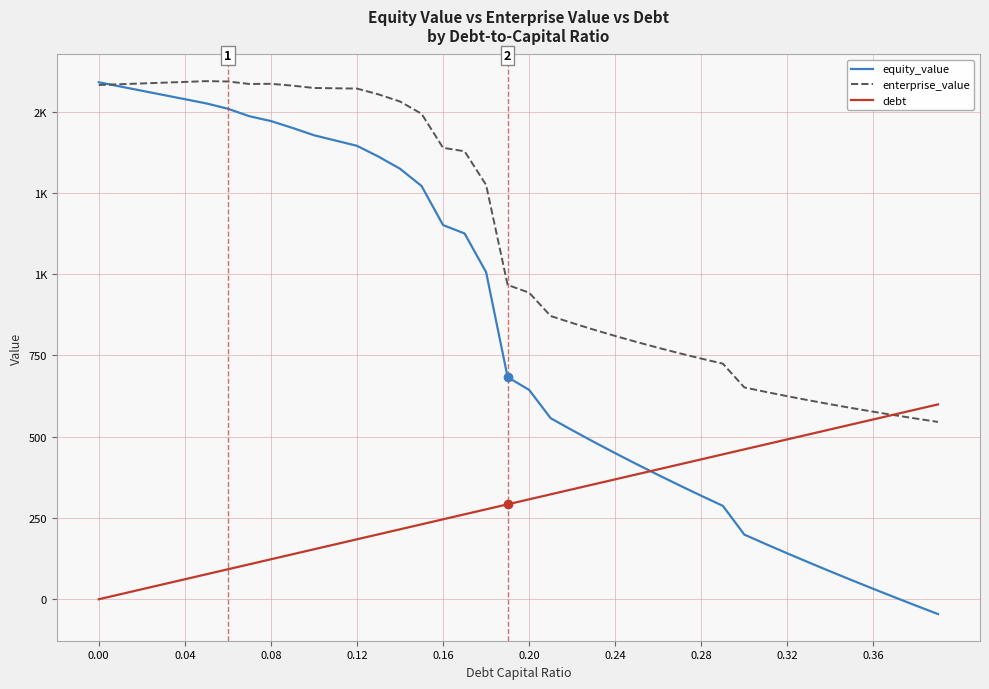

Reading right to left, list all the values displayed in this chart.

equity_value: -45.6	-20.2	5.6	31.8	58.4	85.5	113.0	141.1	169.7	198.8	287.3	318.3	349.9	382.2	415.3	449.3	484.2	520.0	556.8	643.9	683.2	1006.0	1125.0	1150.9	1271.1	1324.2	1361.4	1394.7	1411.0	1427.3	1449.8	1470.8	1485.7	1508.8	1525.2	1538.1	1551.1	1564.1	1577.1	1590.2
enterprise_value: 545.4	555.5	565.9	576.7	588.0	599.7	611.9	624.5	637.7	651.5	724.6	740.2	756.5	773.4	791.2	809.8	829.3	849.7	871.2	942.9	966.8	1274.3	1377.9	1388.5	1493.3	1531.0	1552.9	1570.7	1571.7	1572.6	1579.8	1585.4	1584.9	1592.6	1593.6	1591.3	1588.9	1586.5	1584.1	1581.8
debt: 599.4	584.0	568.7	553.3	537.9	522.5	507.2	491.8	476.4	461.1	445.7	430.3	415.0	399.6	384.2	368.9	353.5	338.1	322.7	307.4	292.0	276.6	261.3	245.9	230.5	215.2	199.8	184.4	169.1	153.7	138.3	123.0	107.6	92.2	76.8	61.5	46.1	30.7	15.4	0.0